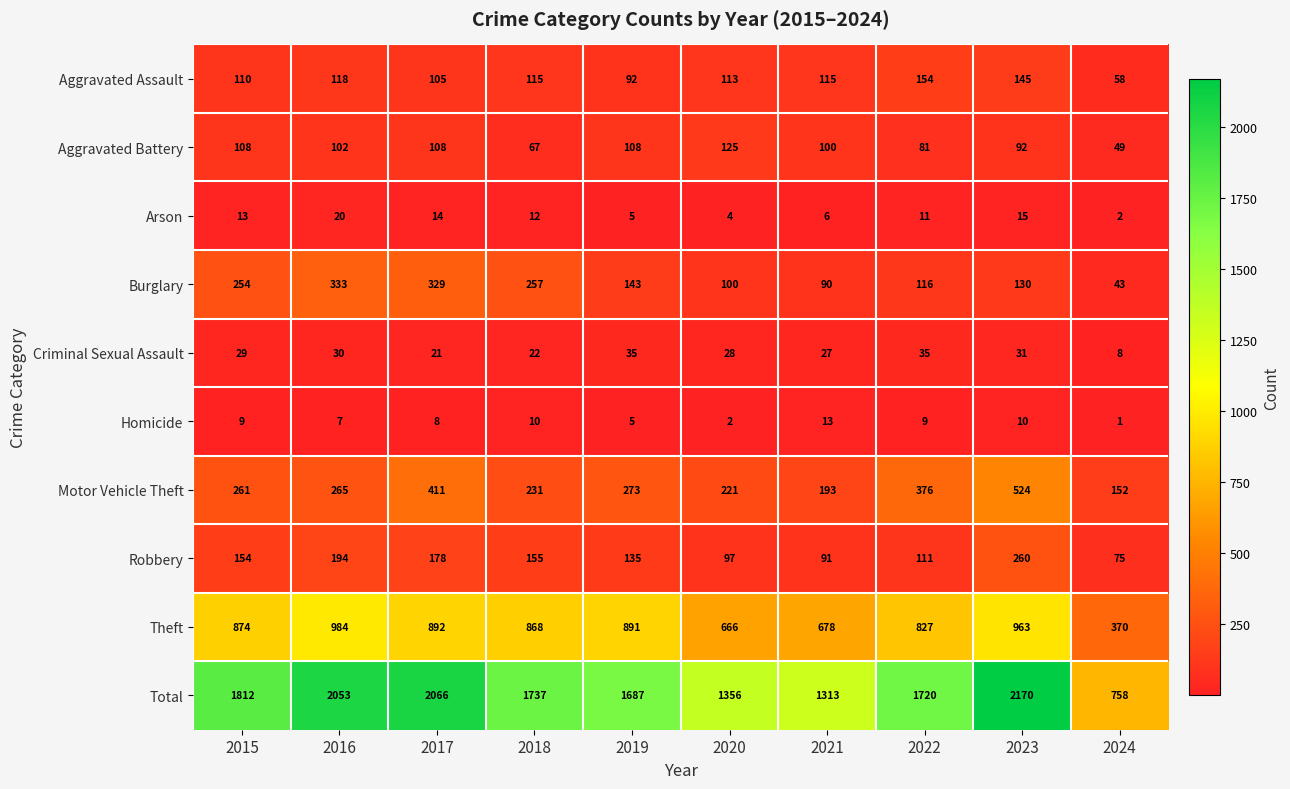

What is the minimum value shown in the chart?

1